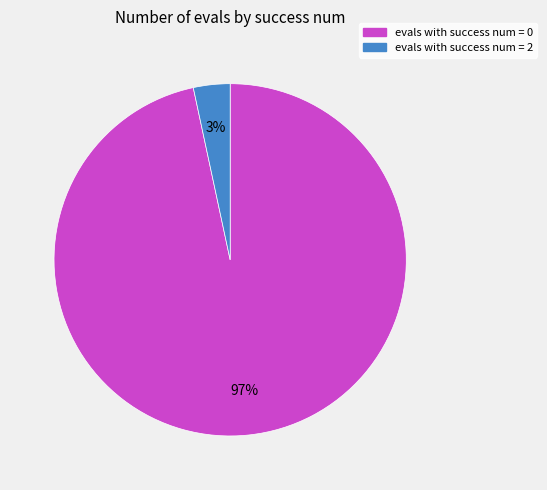

Rank the categories by value from lowest to highest.

evals with success num = 2, evals with success num = 0